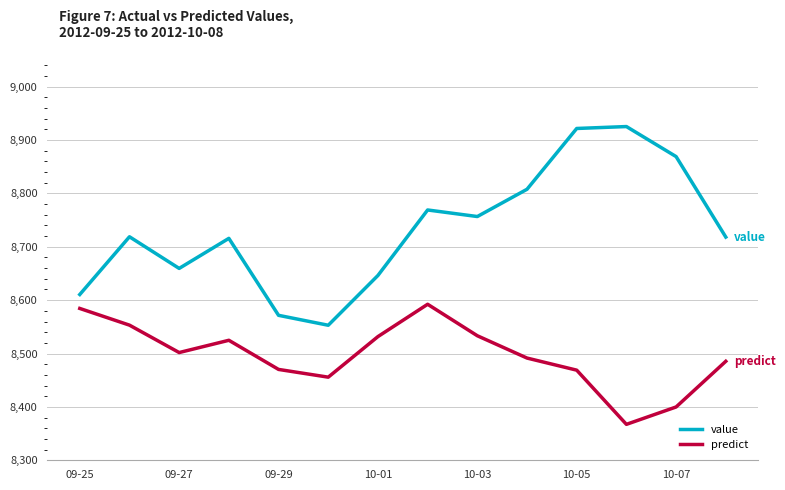

What is the highest value of the predict series?

8592.3